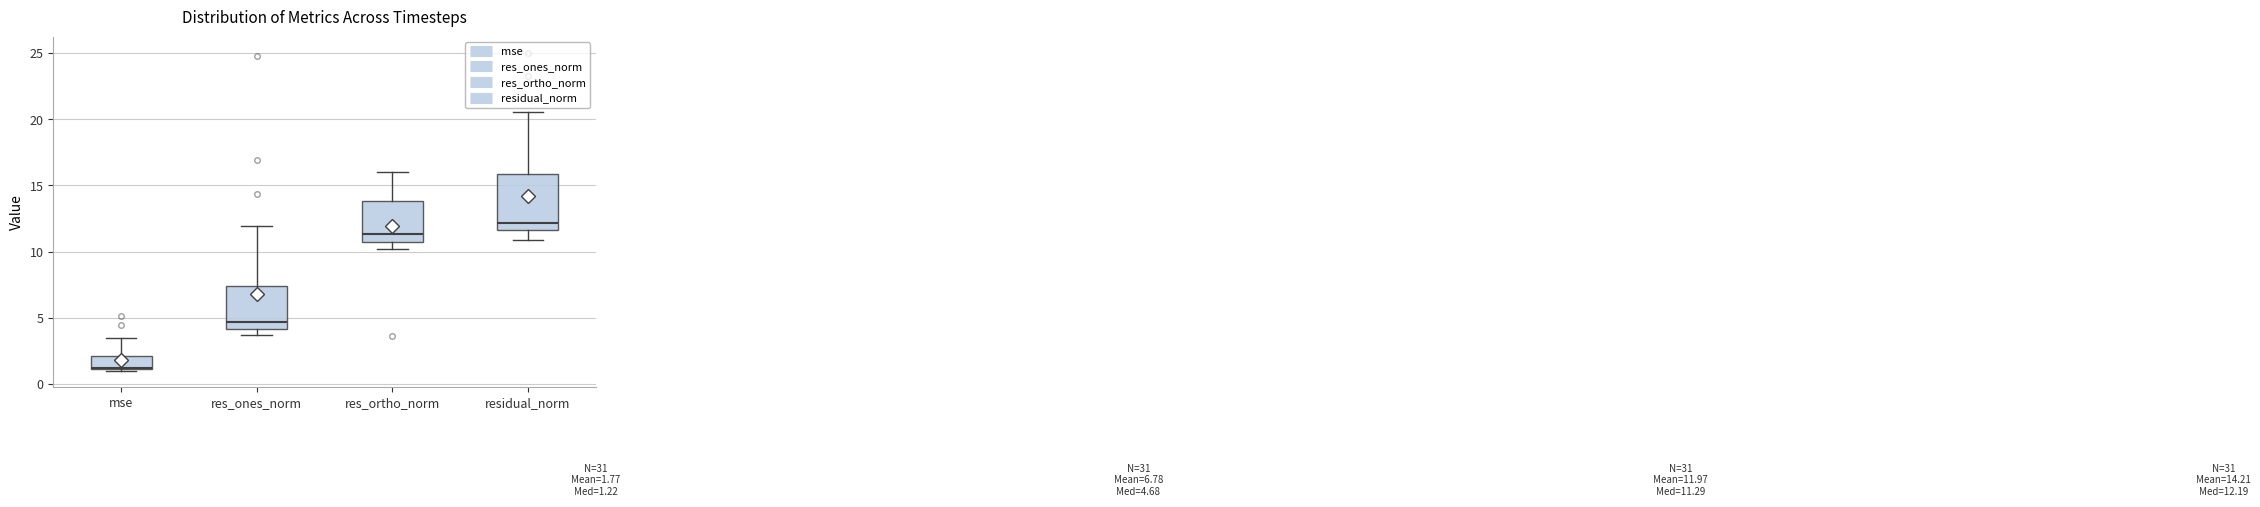

Which box is the tallest, from its lower edge to its upper edge?

residual_norm